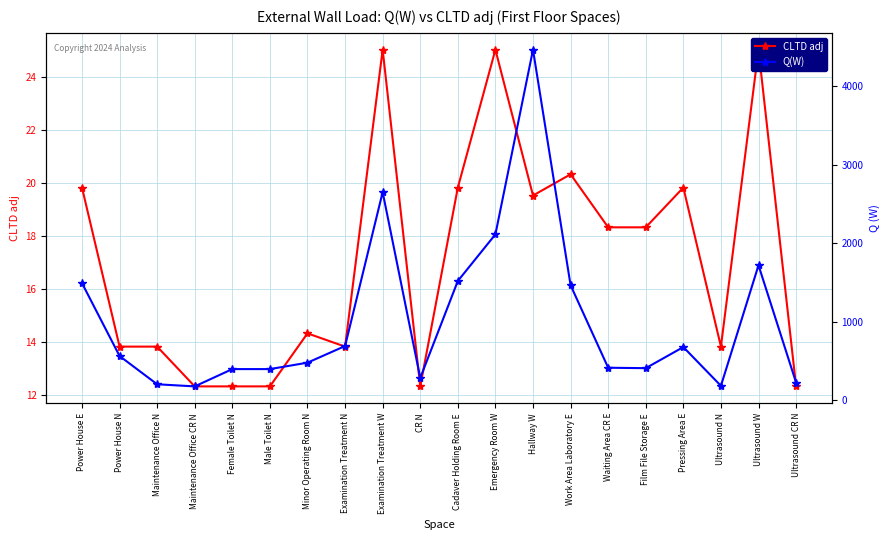

Reading left to right, what are all the values shown in this chart?

CLTD adj: 19.8	13.8	13.8	12.3	12.3	12.3	14.3	13.8	25.0	12.3	19.8	25.0	19.5	20.3	18.3	18.3	19.8	13.8	25.0	12.3
Q(W): 1492.9	564.6	204.7	177.8	398.0	398.0	479.9	691.6	2651.4	285.1	1520.1	2114.0	4465.3	1465.8	415.3	409.9	678.6	184.9	1719.8	225.8